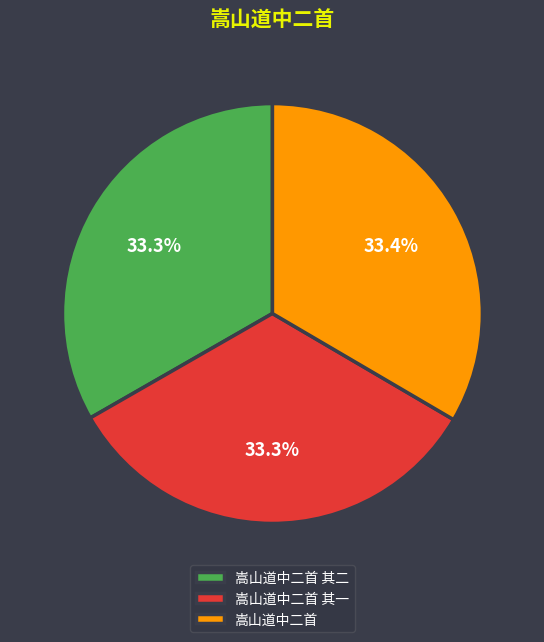

What portion of the pie excludes 嵩山道中二首?

66.6%